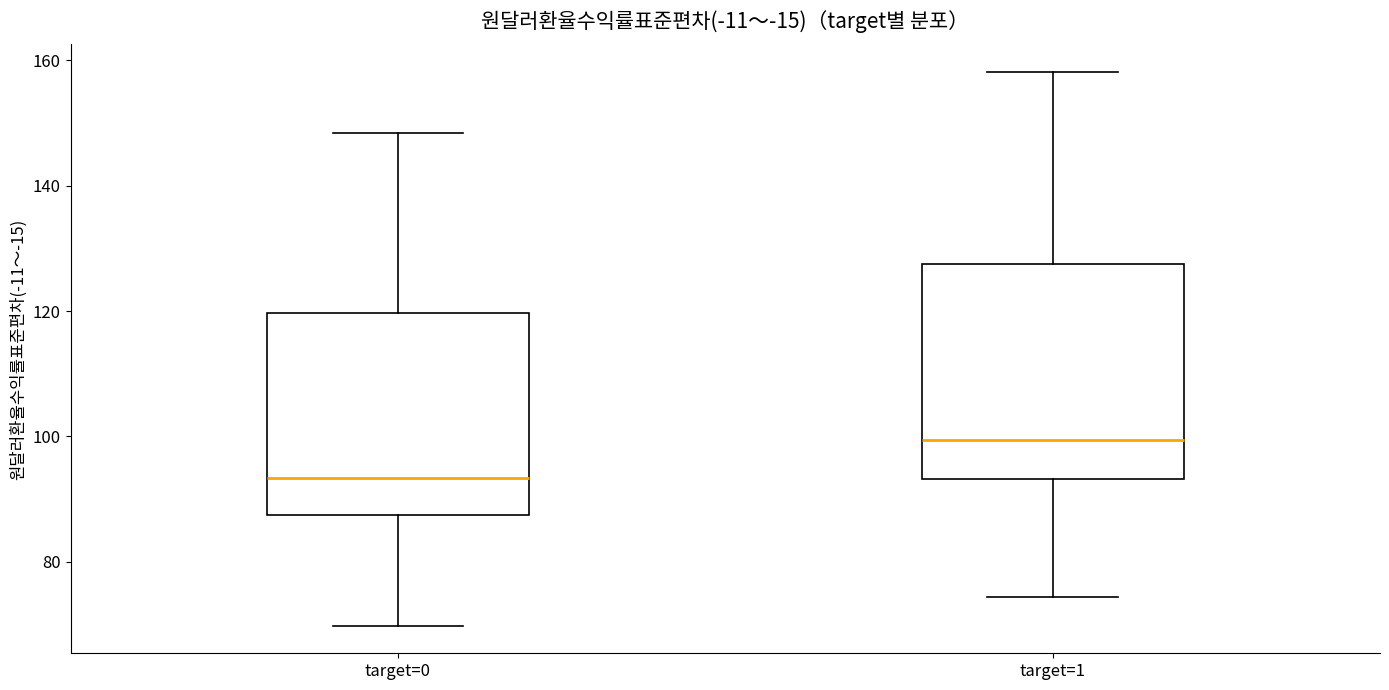

Reading left to right, read every box against the y-axis: the position of its median line, the range the box covers, and the ends of its whiskers. The values are not printed on the chart, so give them approximately, as read against the axis.

target=0: median 94, box 88 to 120, whiskers 70 to 148
target=1: median 100, box 94 to 128, whiskers 74 to 158